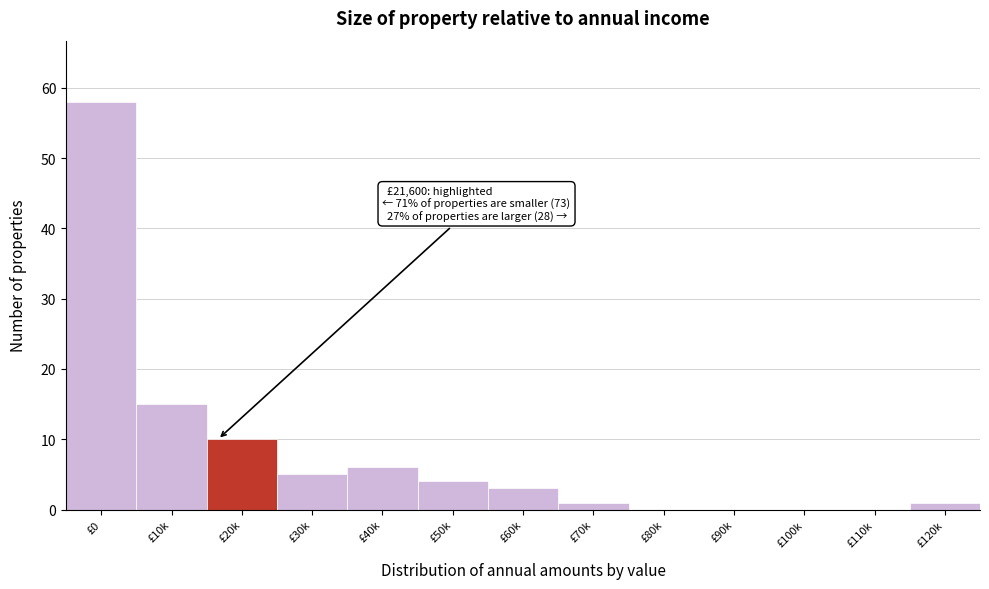

Reading right to left, transcribe all the data shown in this chart.

£120k=1	£110k=0	£100k=0	£90k=0	£80k=0	£70k=1	£60k=3	£50k=4	£40k=6	£30k=5	£20k=10	£10k=15	£0=58